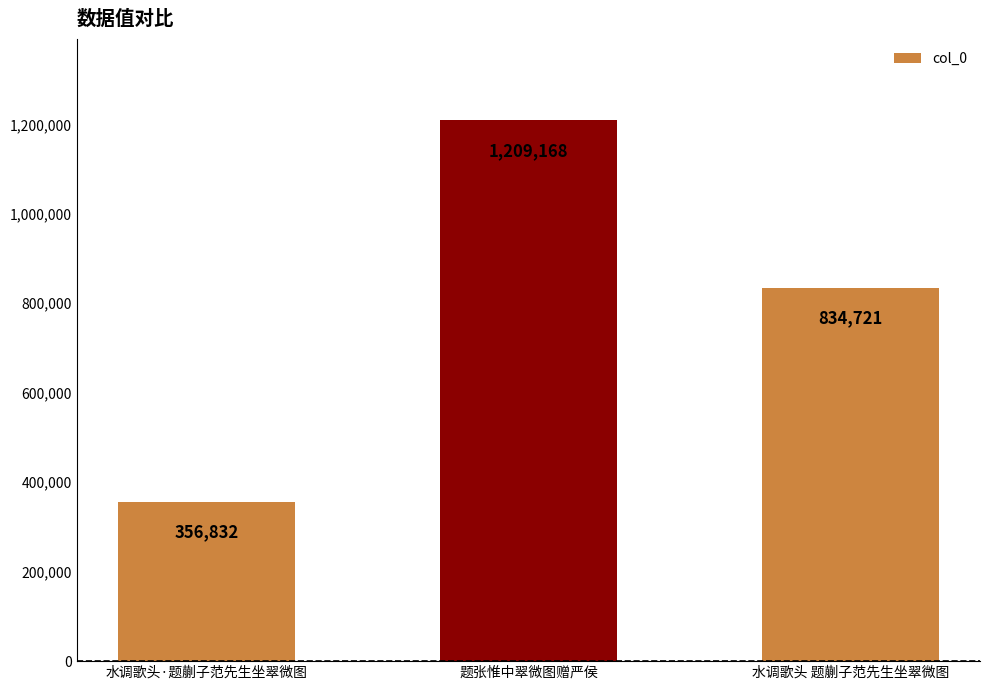

List the labels in order of value, largest first.

题张惟中翠微图赠严侯, 水调歌头 题蒯子范先生坐翠微图, 水调歌头·题蒯子范先生坐翠微图